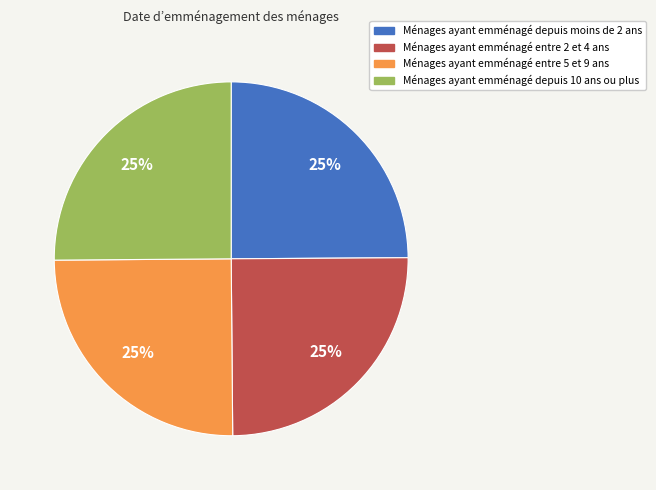

Is there any slice that represents more than half of the pie?

No